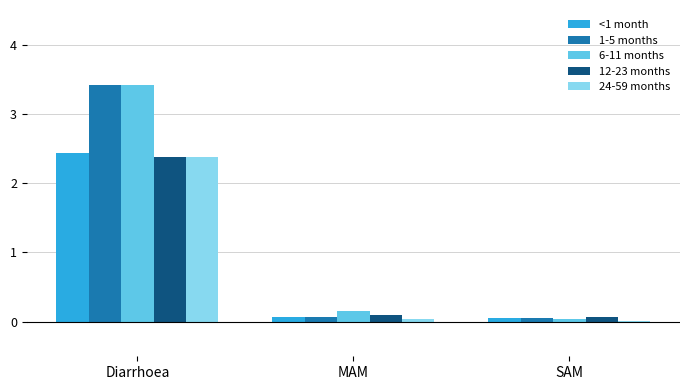

What are all the series names shown in the legend?

<1 month, 1-5 months, 6-11 months, 12-23 months, 24-59 months